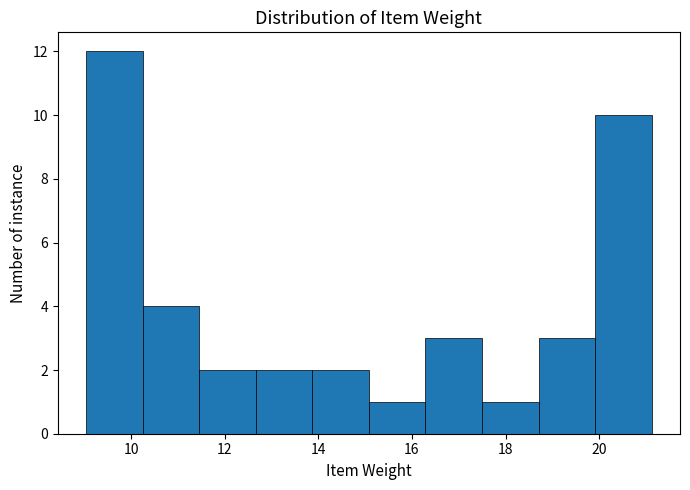

Reading left to right, list every bar in this chart as the range it spans on the x-axis followed by its height. Neither the bar edges nor the heights are printed on the chart, so give them approximately, as read against the axes.

9.0 to 10.2: 12
10.2 to 11.4: 4
11.4 to 12.6: 2
12.6 to 13.8: 2
13.8 to 15.0: 2
15.0 to 16.2: 1
16.2 to 17.4: 3
17.4 to 18.8: 1
18.8 to 20.0: 3
20.0 to 21.2: 10